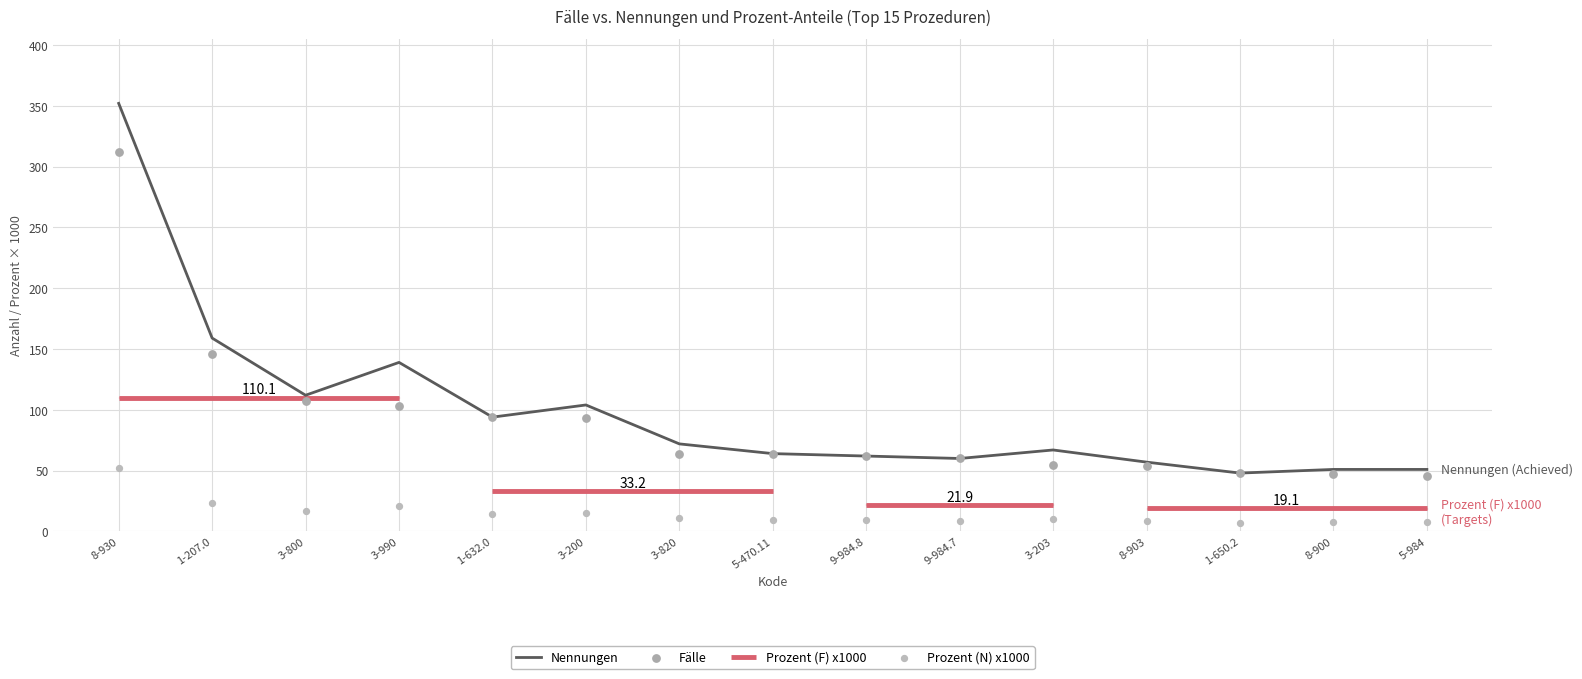

Which series reaches the minimum Y coordinate?

Prozent (N) x1000